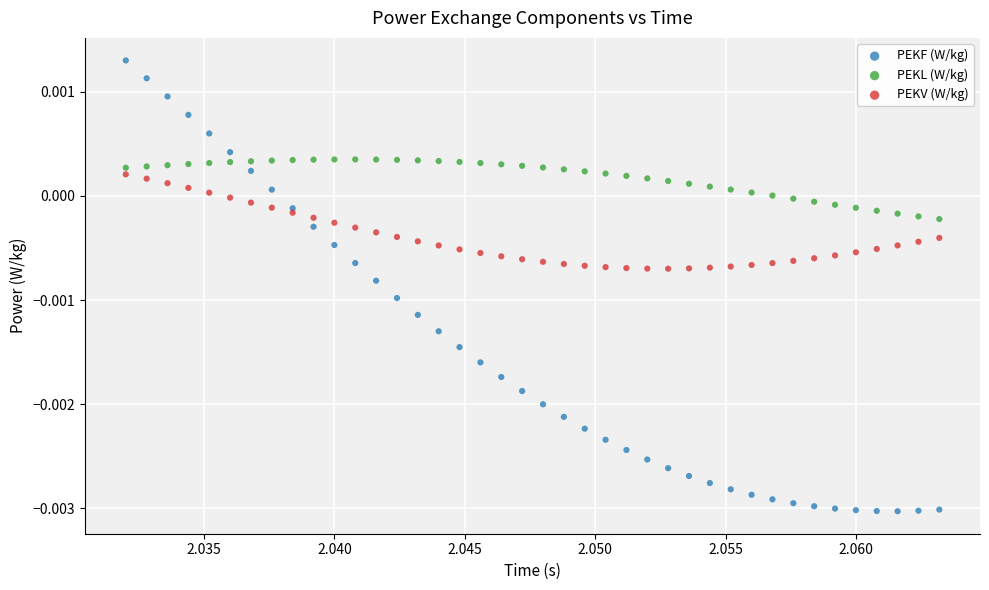

Which series contains the lowest Y value?

PEKF (W/kg)